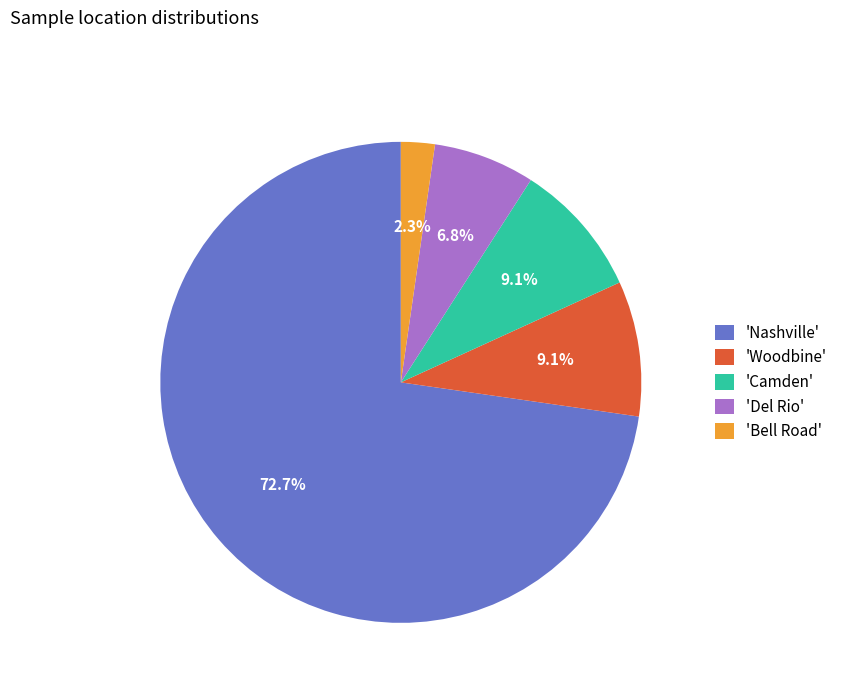

Between 'Nashville' and 'Camden', which is larger?

'Nashville'